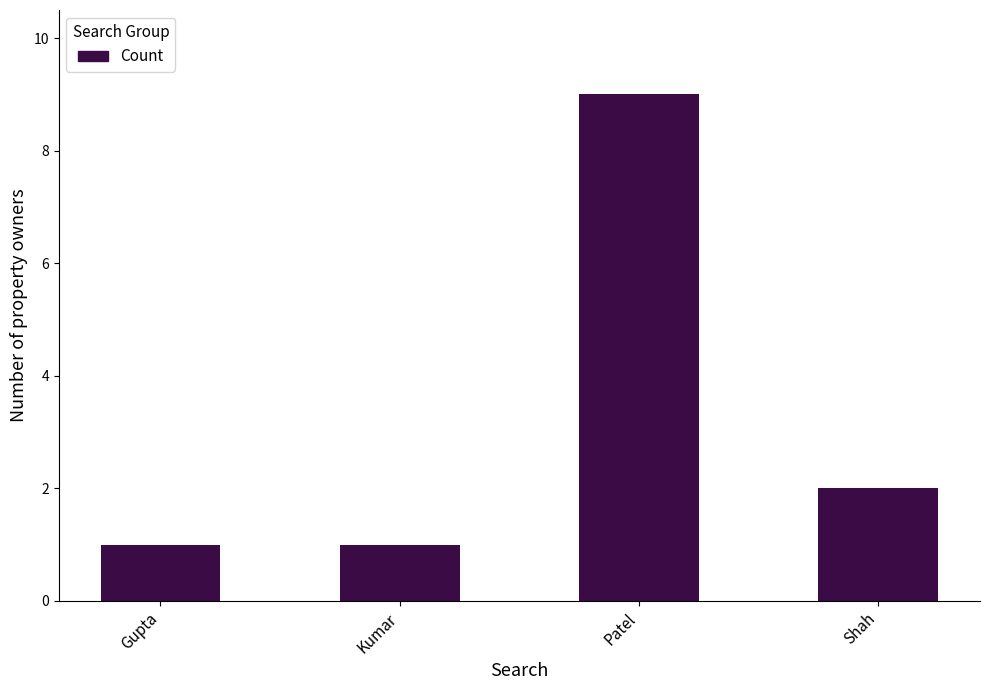

What is the label of the 1st bar from the left?

Gupta